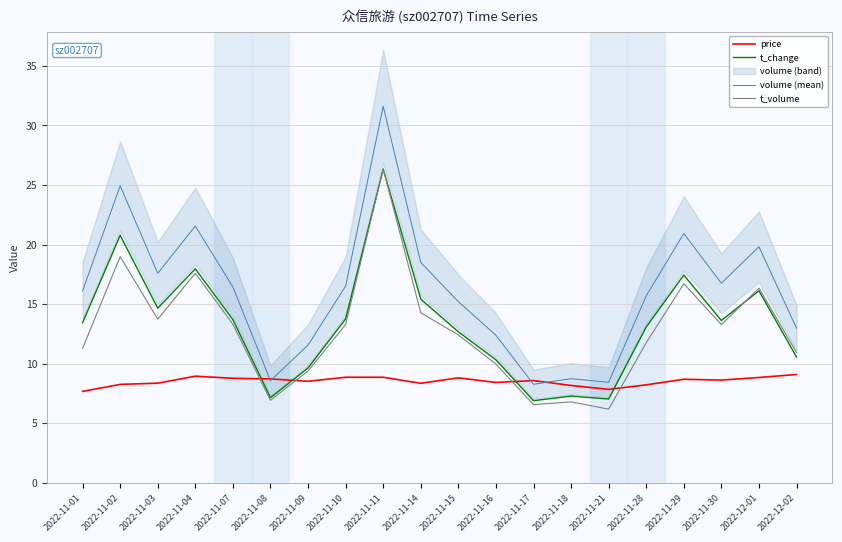

How many lines are shown in the chart?

4